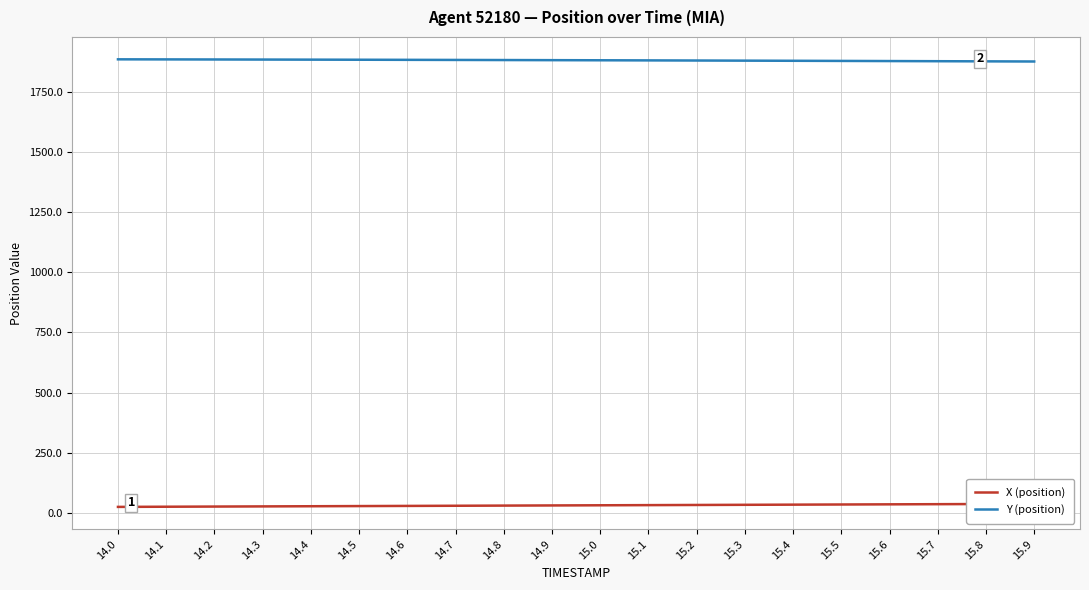

Which has a higher value, 14.1 or 15.6?

15.6